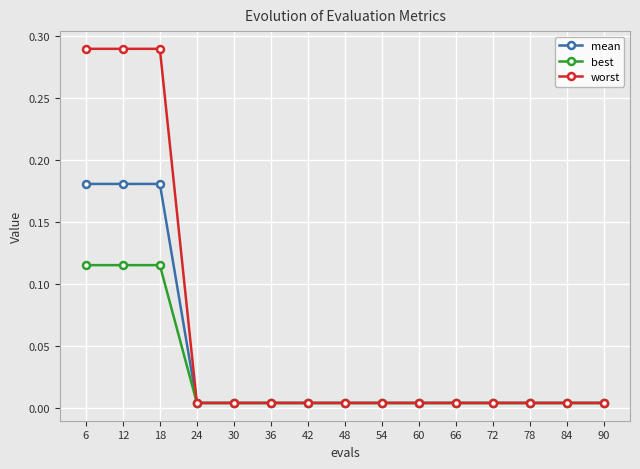

At how many categories does at least one series exceed 0?

15